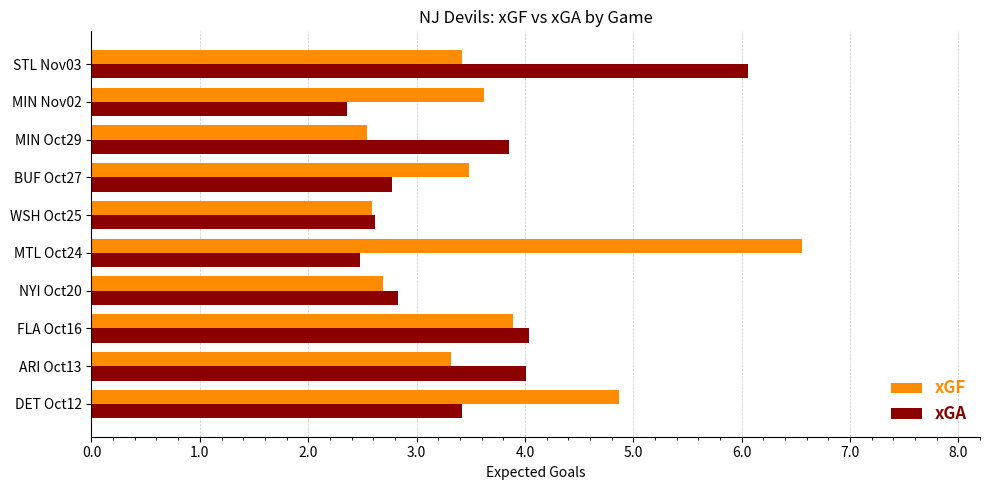

Between DET Oct12 and STL Nov03, which series saw the biggest shift?

xGA